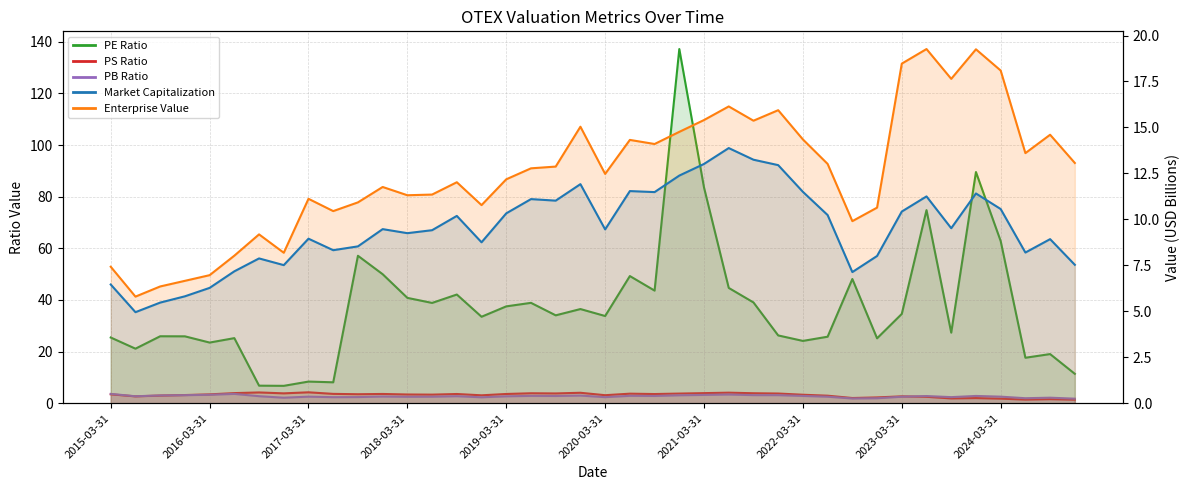

What is the approximate value of PE Ratio at 2015-06-30?

21.1